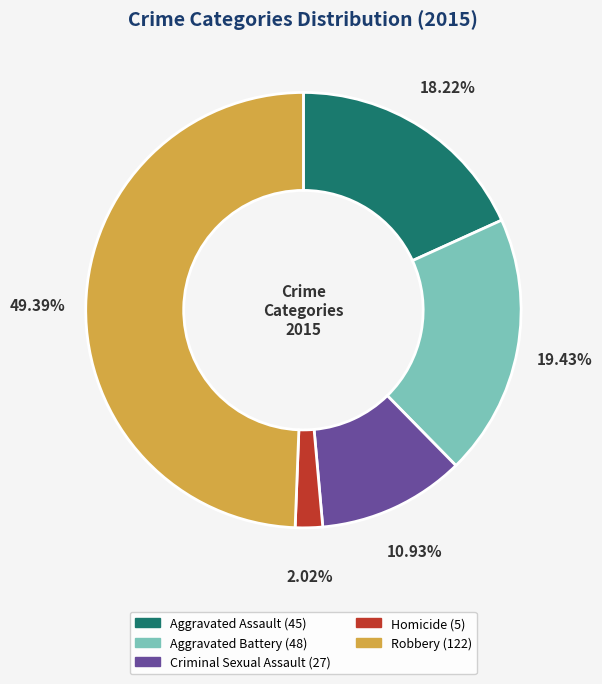

To the nearest percent, what percentage of the pie is Robbery?

49%